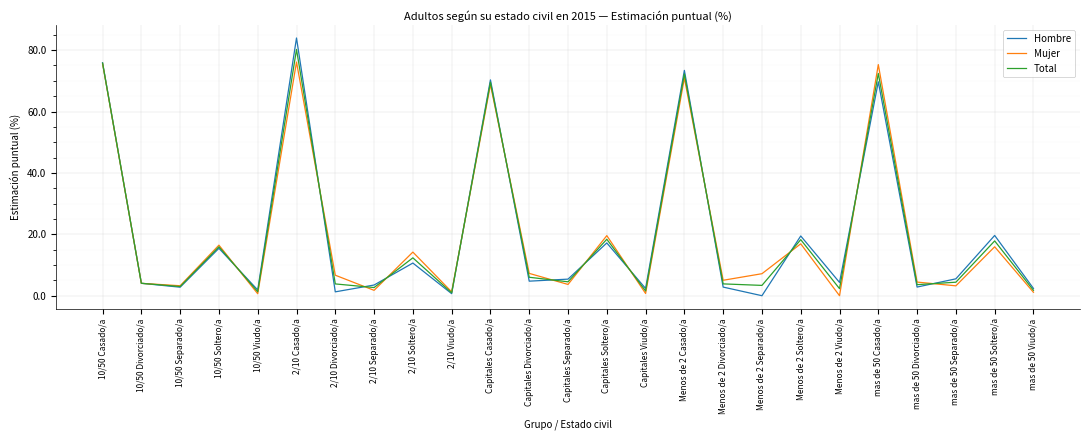

What is the average value of the Total series?

20.0